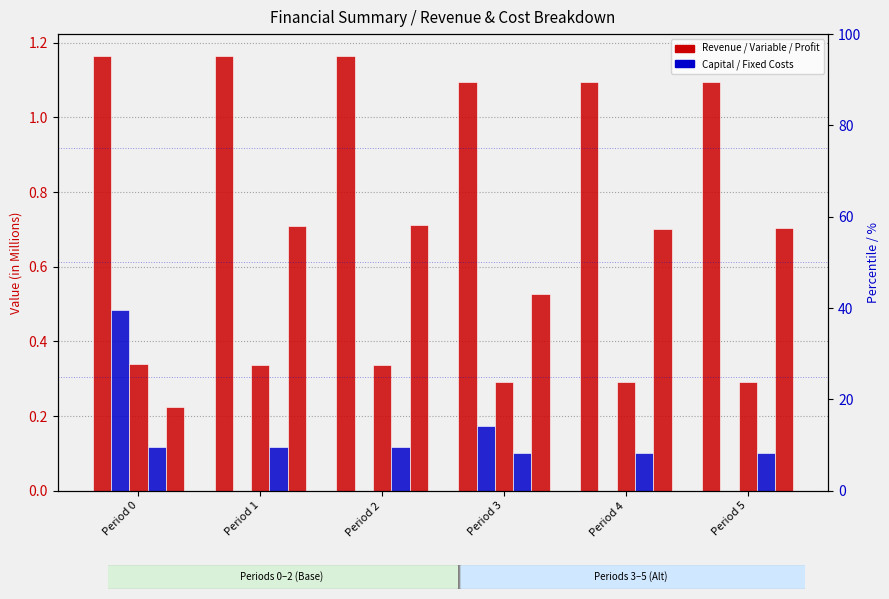

Reading left to right, transcribe all the data shown in this chart.

Total Revenues: Period 0=1.2	Period 1=1.2	Period 2=1.2	Period 3=1.1	Period 4=1.1	Period 5=1.1
Total Capital Costs: Period 0=0.5	Period 1=0.0	Period 2=0.0	Period 3=0.2	Period 4=0.0	Period 5=0.0
Total Operation Variable Costs: Period 0=0.3	Period 1=0.3	Period 2=0.3	Period 3=0.3	Period 4=0.3	Period 5=0.3
Total Operation Fixed Costs: Period 0=0.1	Period 1=0.1	Period 2=0.1	Period 3=0.1	Period 4=0.1	Period 5=0.1
Total Profits: Period 0=0.2	Period 1=0.7	Period 2=0.7	Period 3=0.5	Period 4=0.7	Period 5=0.7